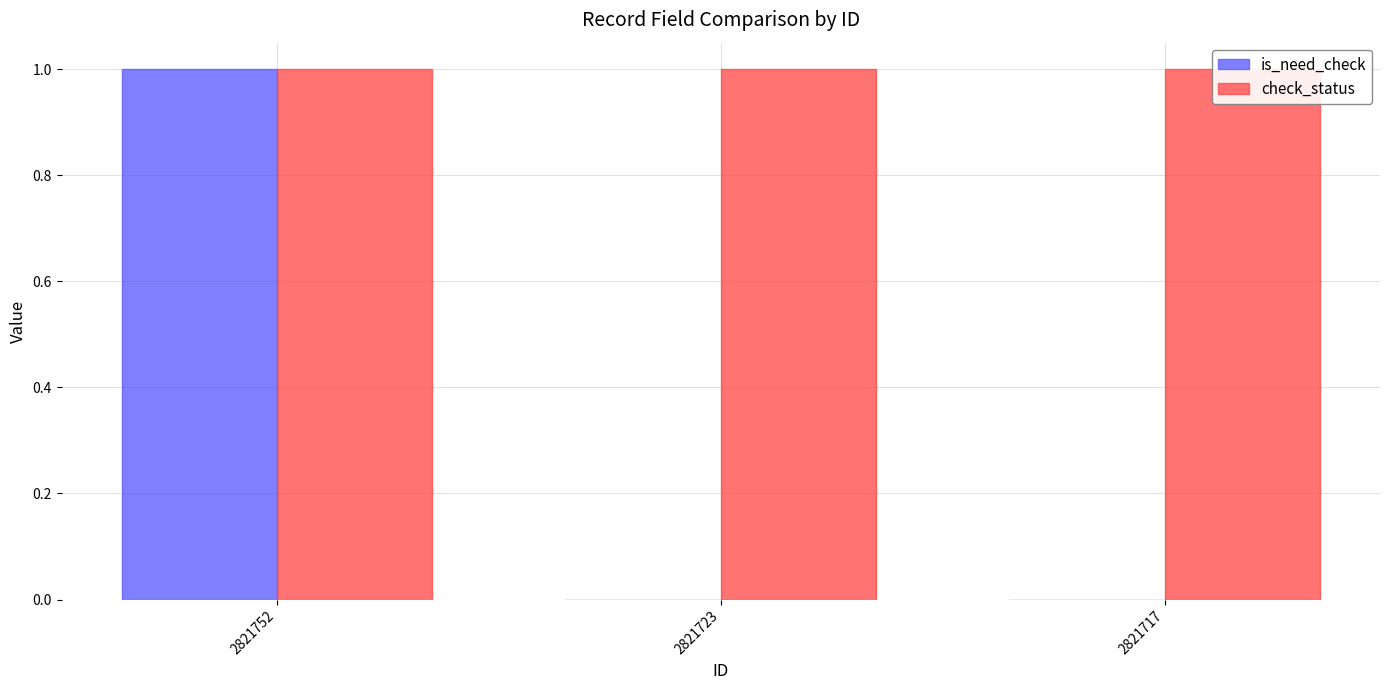

At which label does is_need_check reach its minimum?

2821723